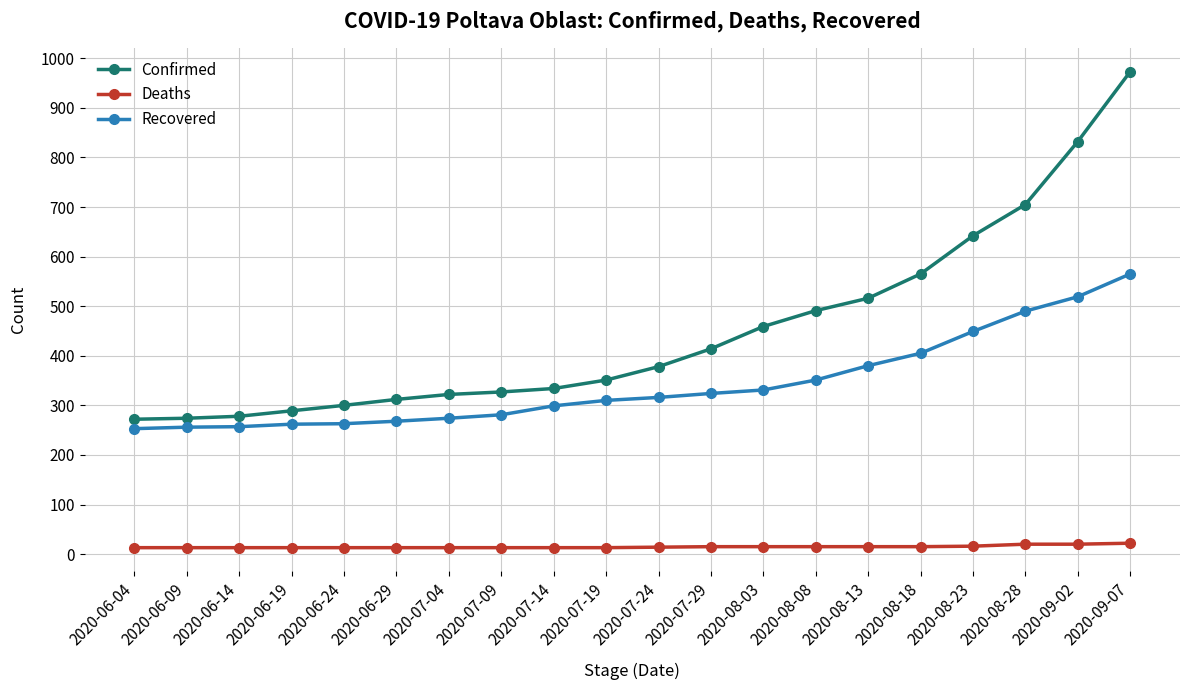

Rank the series by their average value, from lowest to highest.

Deaths, Recovered, Confirmed